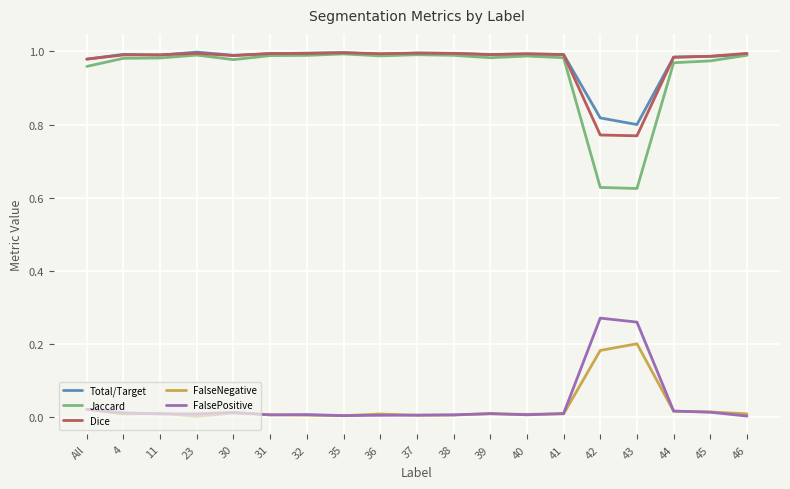

Which series ends up on top after the final intersection of FalsePositive and FalseNegative?

FalseNegative